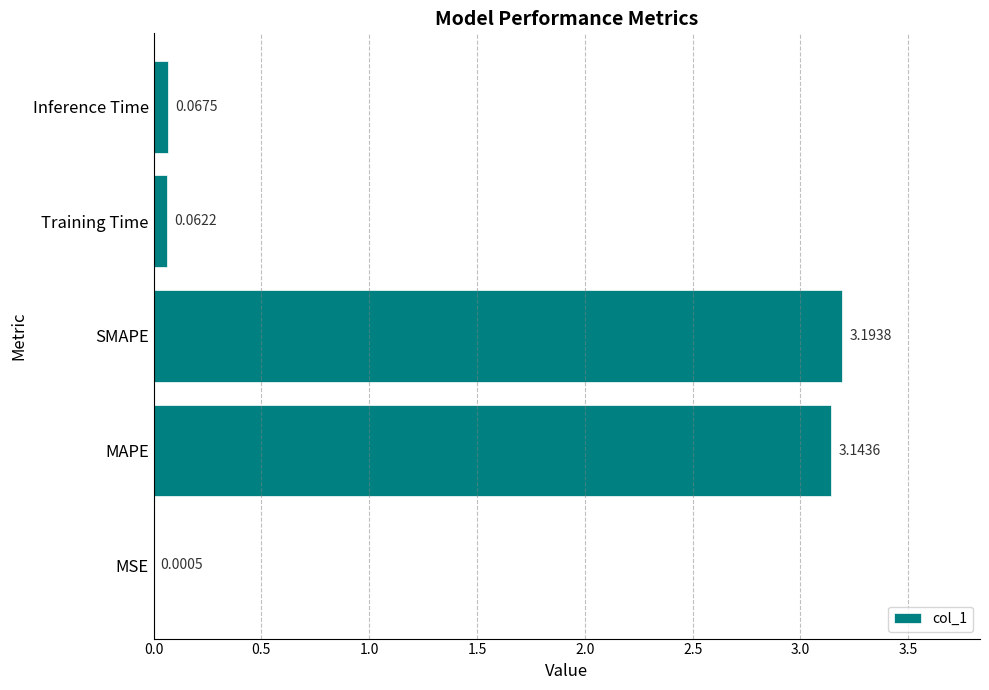

What is the sum of the values at MAPE and Training Time?

3.2